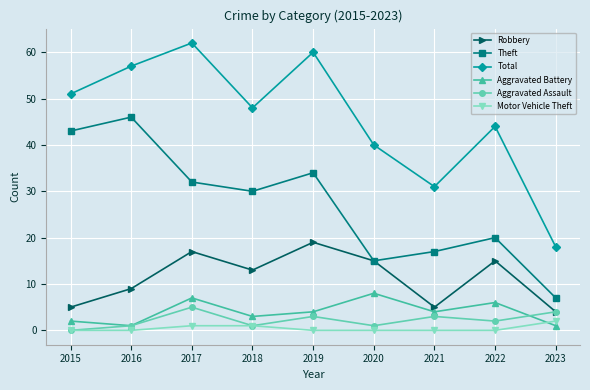

True or false: Theft and Aggravated Battery cross at least once.

False